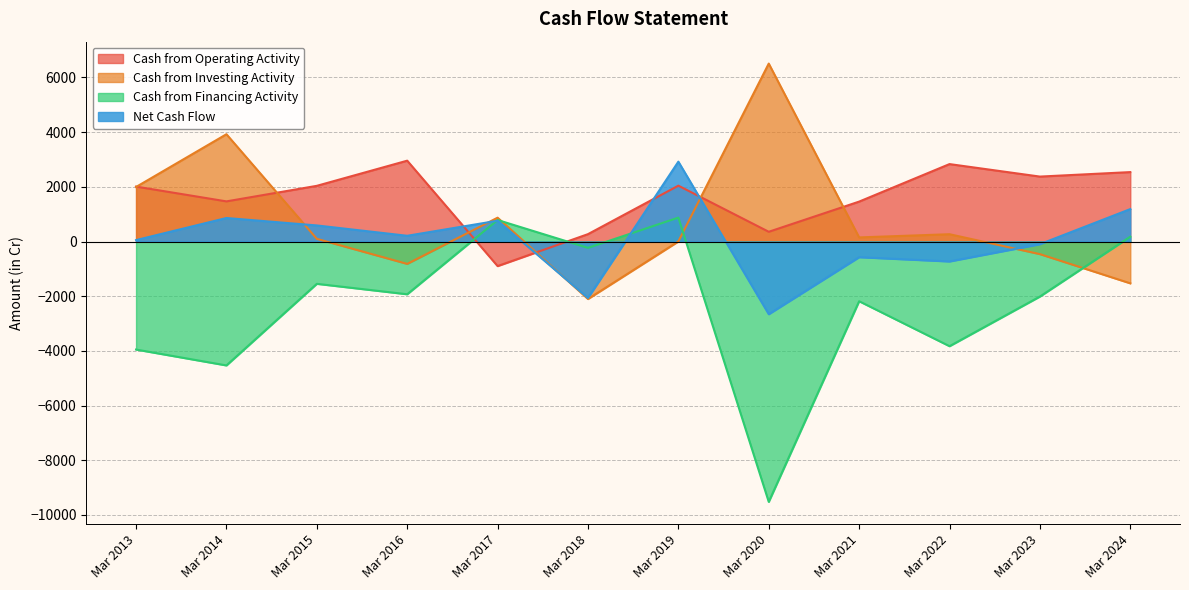

Between Mar 2013 and Mar 2016, which series saw the biggest shift?

Cash from Investing Activity